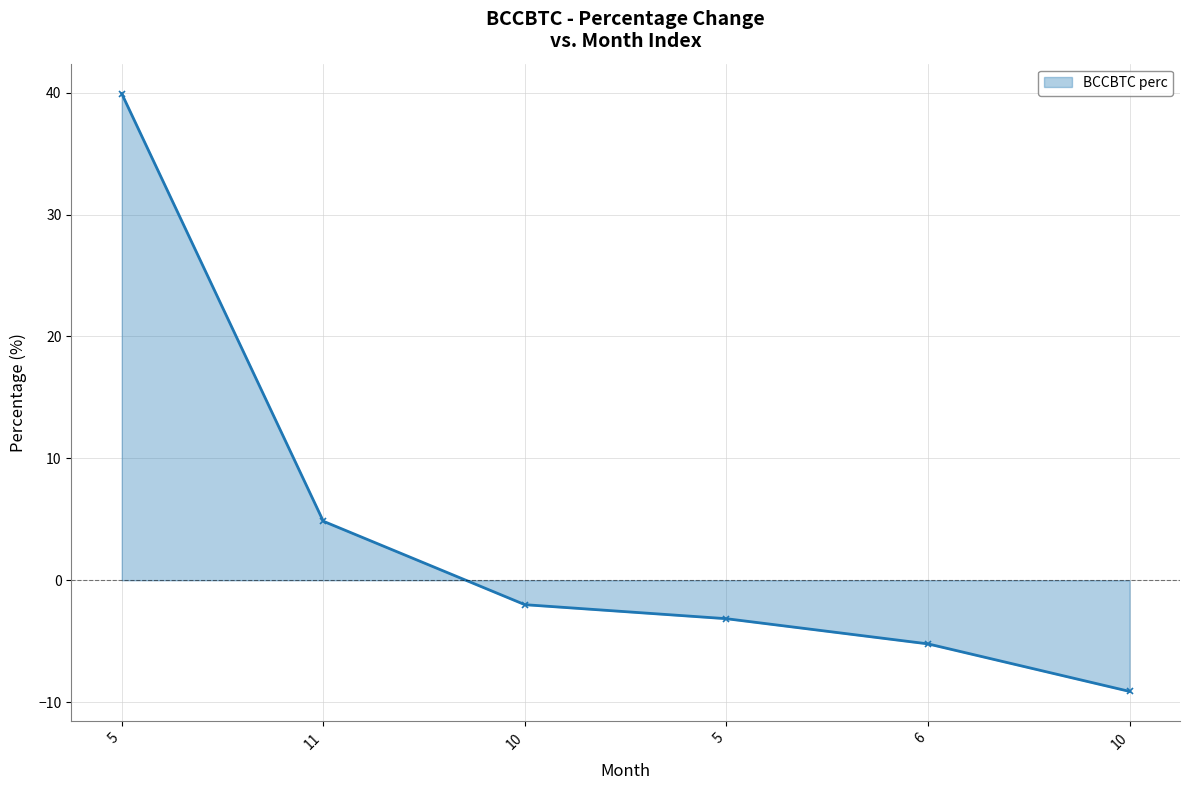

How many values are above zero?

2